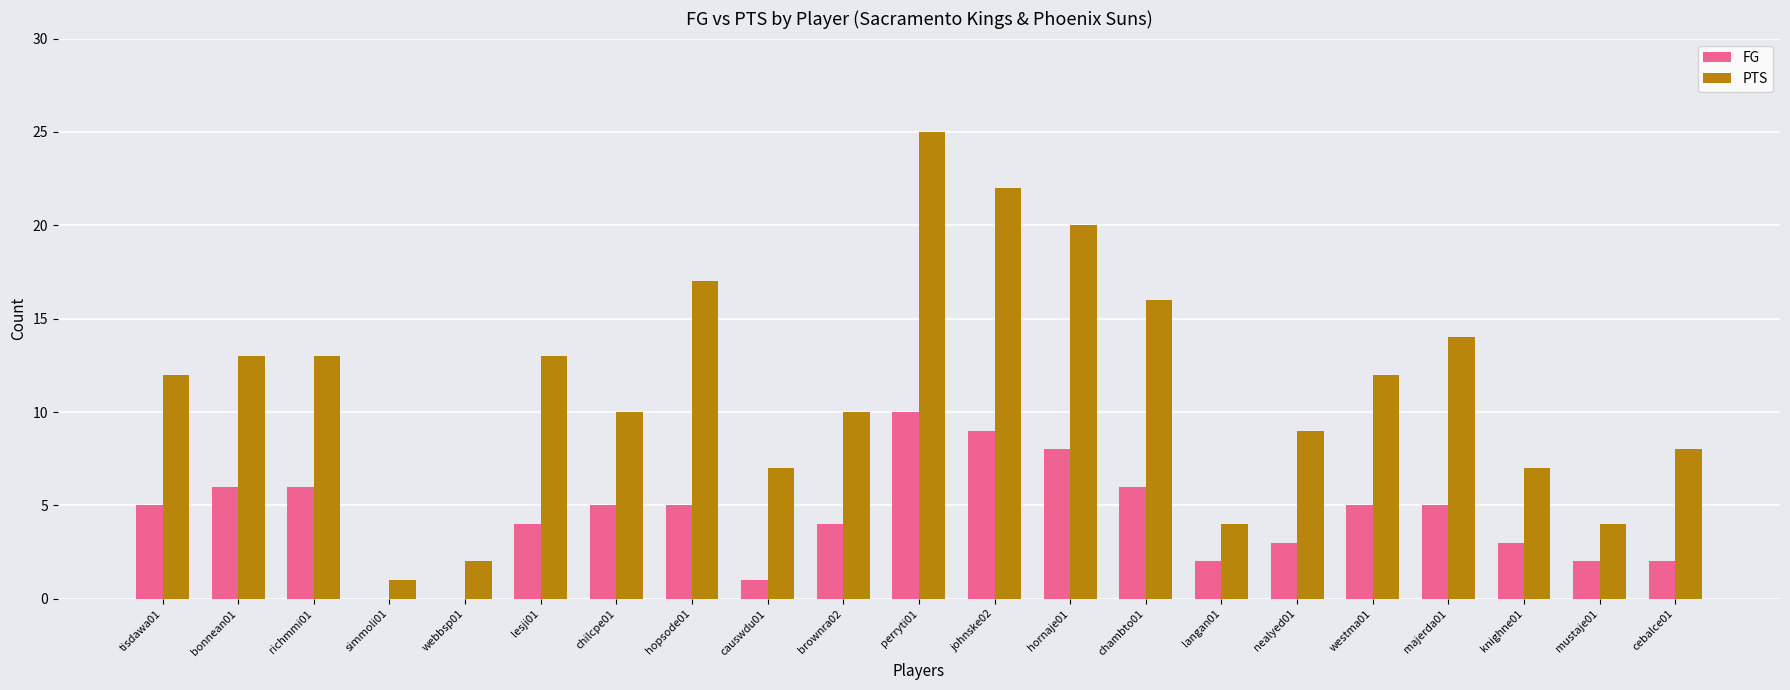

Are the bars grouped side by side (vs. stacked)?

Yes